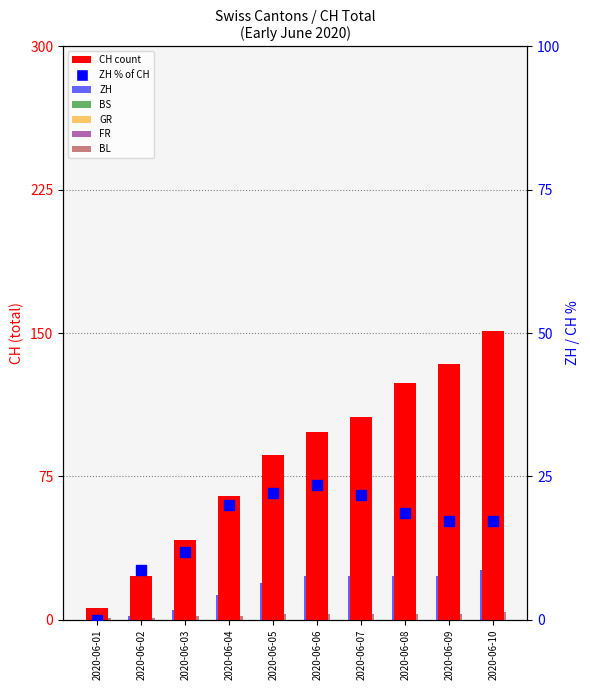

List the series in order of their peak value, highest first.

CH, ZH, FR, BS, BL, GR